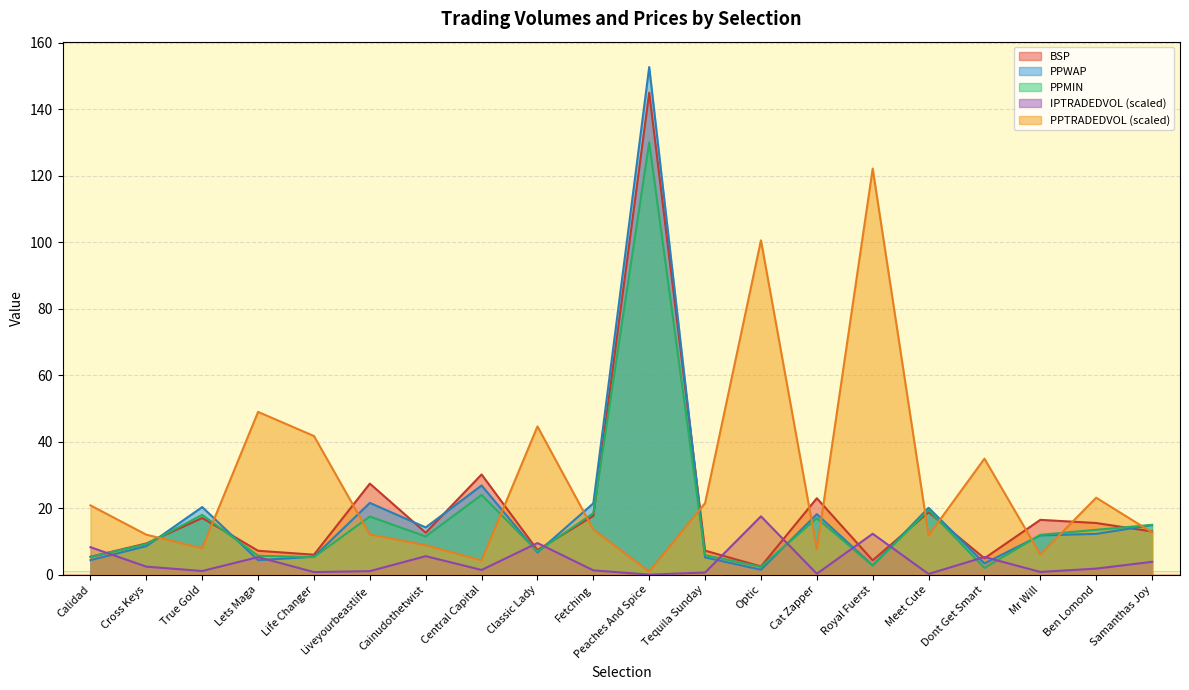

What is the spread (max minus min) of values at Liveyourbeastlife?

26.3